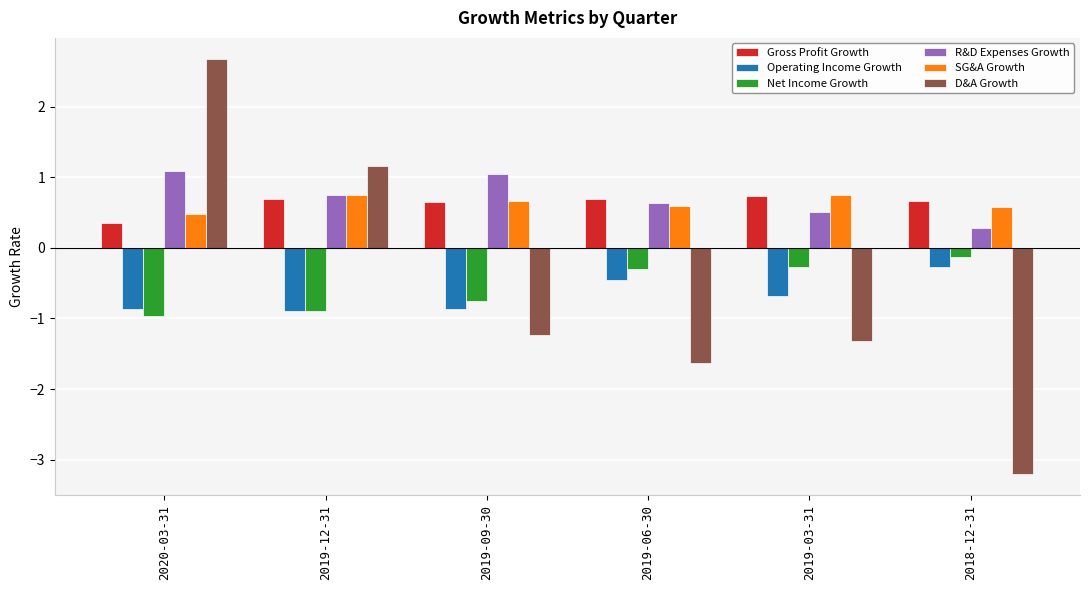

What is the minimum value for SG&A Growth?

0.5